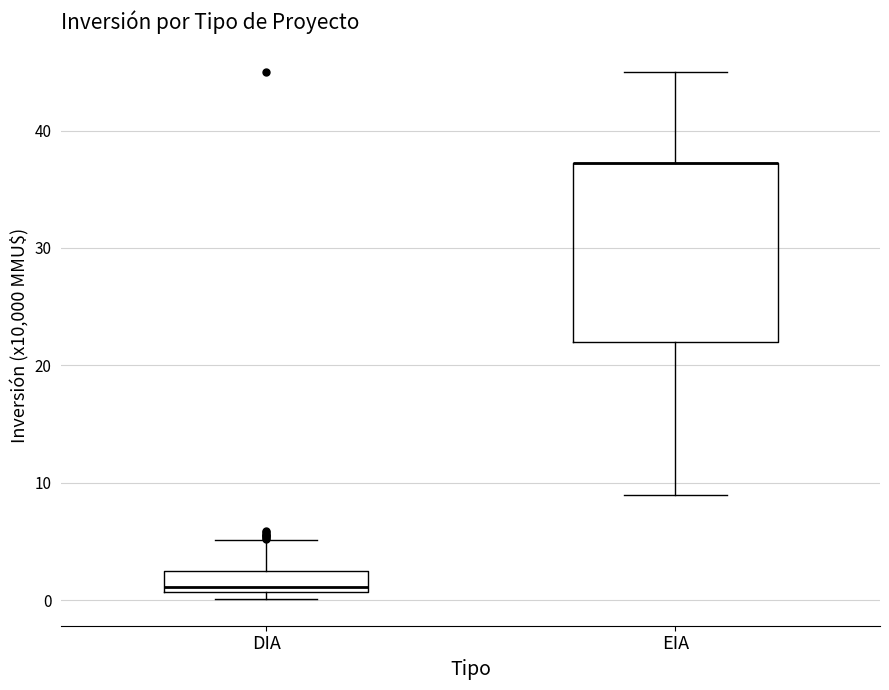

Where does the upper whisker of the box for DIA end on the y-axis? The values are not printed on the chart, so give them approximately, as read against the axis.

5